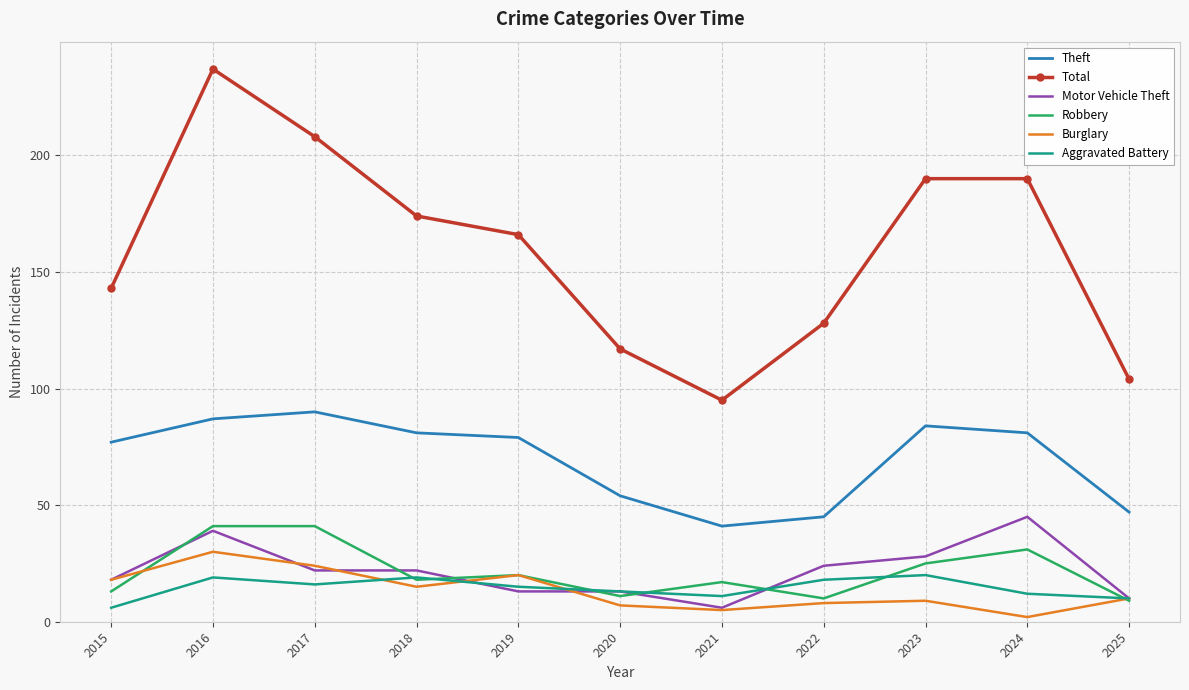

True or false: Total and Burglary intersect in this chart.

False